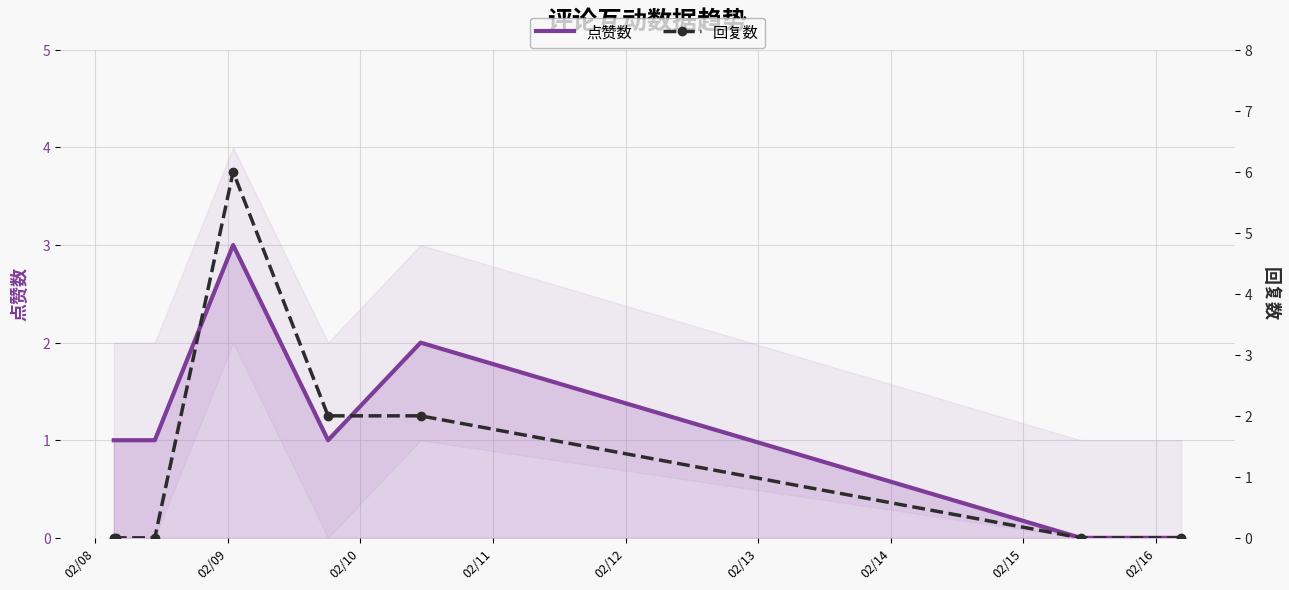

What is the maximum value for 点赞数?

3